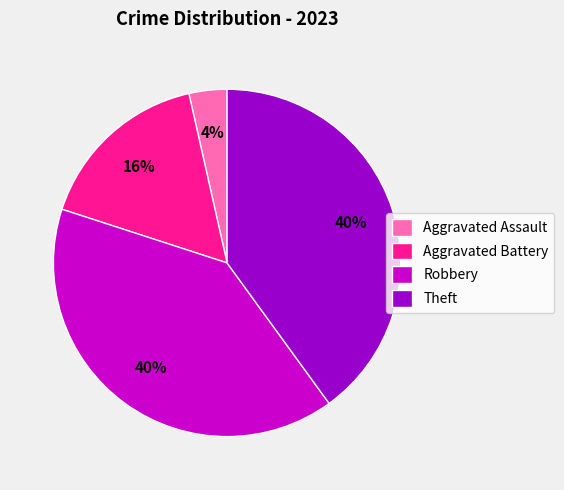

Do Robbery and Theft together represent more than half of the pie?

Yes